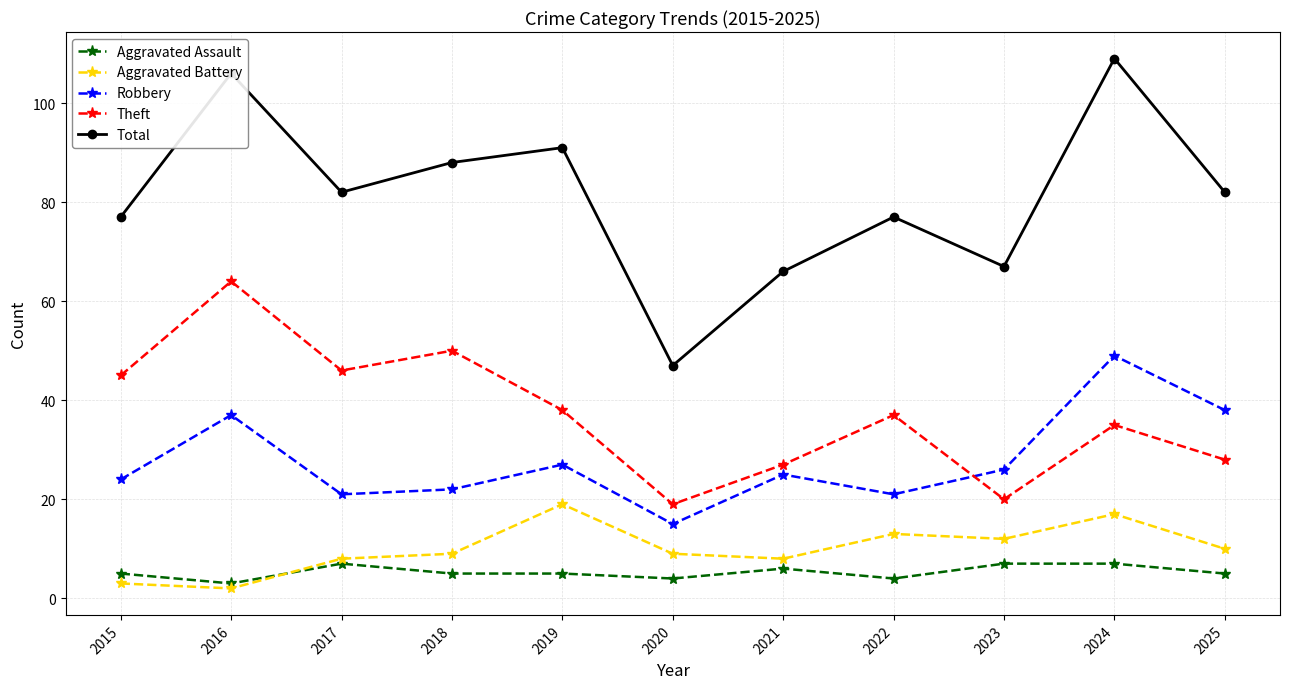

Between 2016 and 2022, which series saw the biggest shift?

Total